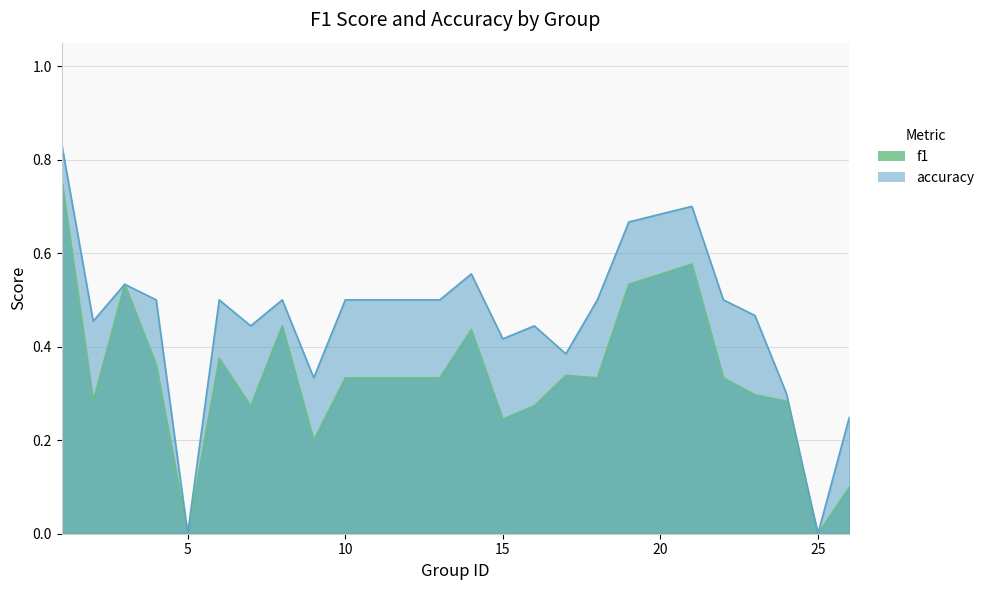

Between 17 and 25, which series saw the biggest shift?

accuracy